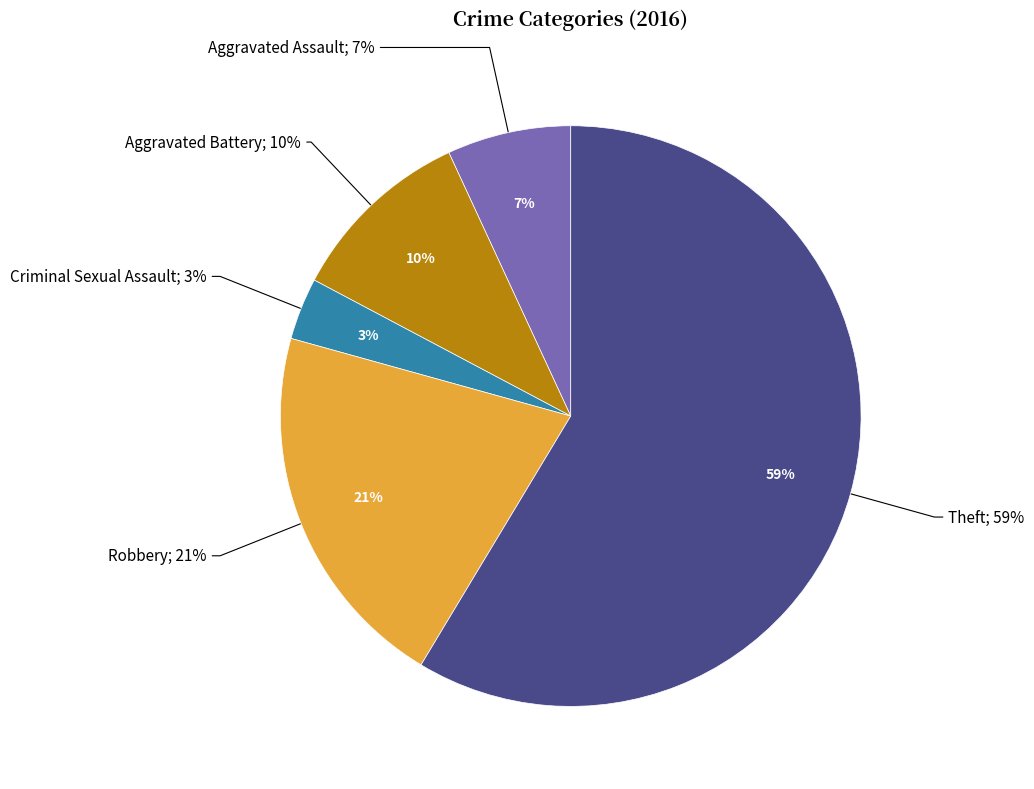

Which category has the biggest portion of the pie?

Theft